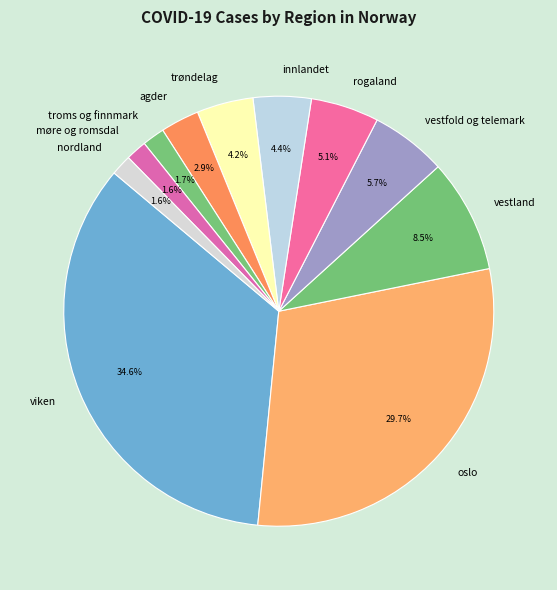

Combined, what portion of the pie is oslo and innlandet?

34.1%